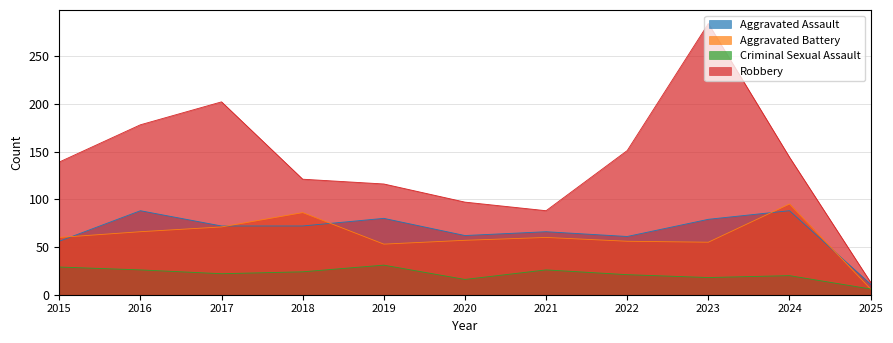

Which has a higher value, 2021 or 2020?

2021